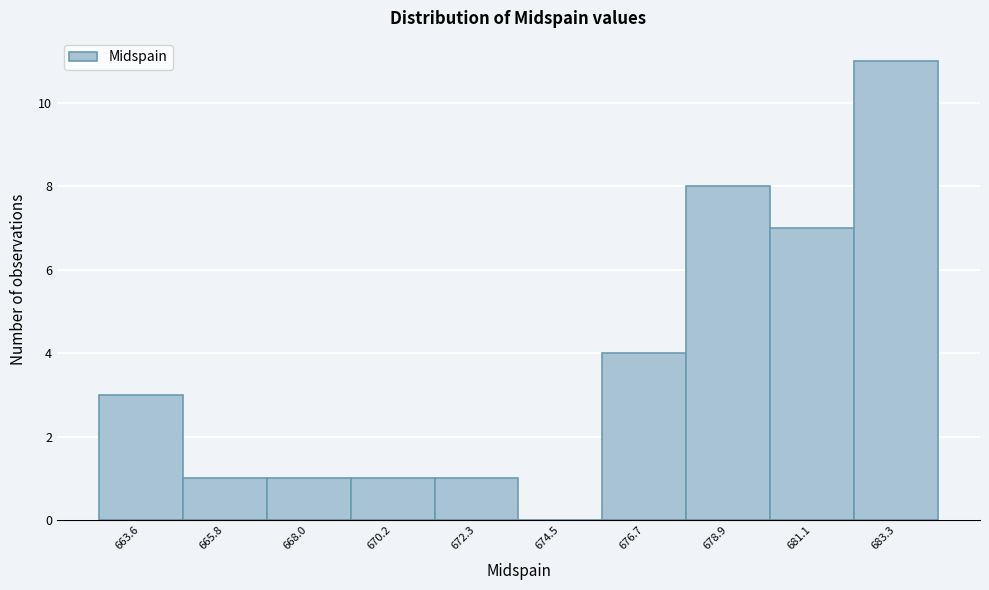

Reading left to right, what are all the values shown in this chart?

663.6=3	665.8=1	668.0=1	670.2=1	672.3=1	674.5=0	676.7=4	678.9=8	681.1=7	683.3=11